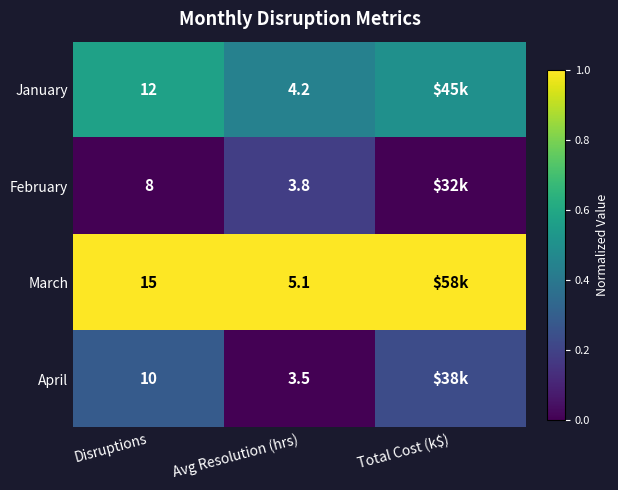

Which series changed the most between Disruptions and Avg Resolution (hrs)?

March